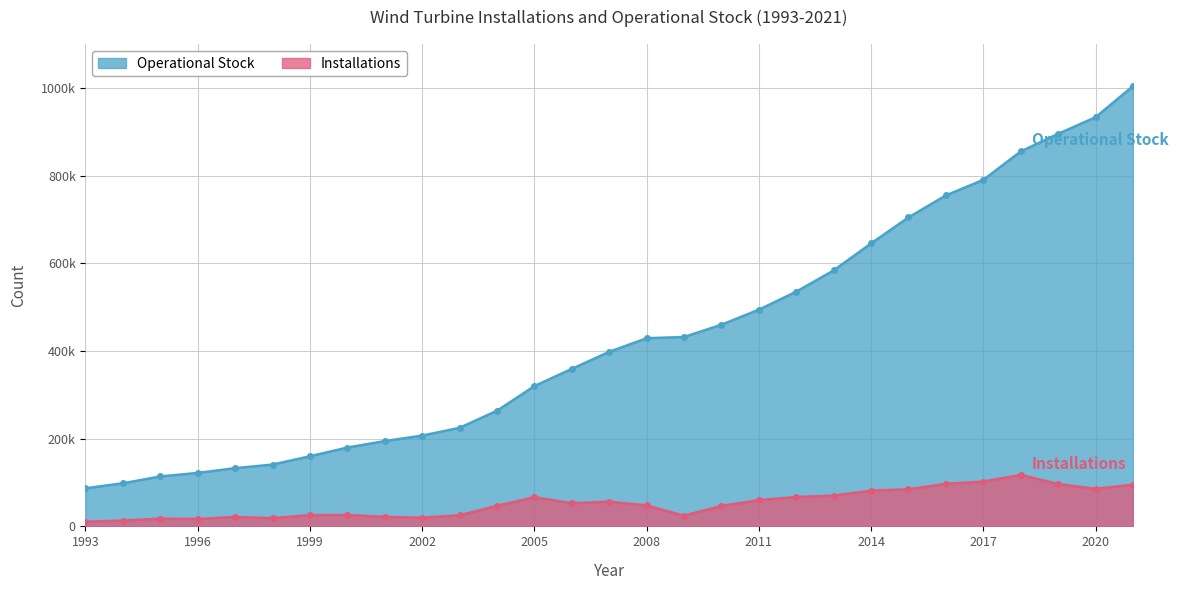

At how many categories does at least one series exceed 393667?

15